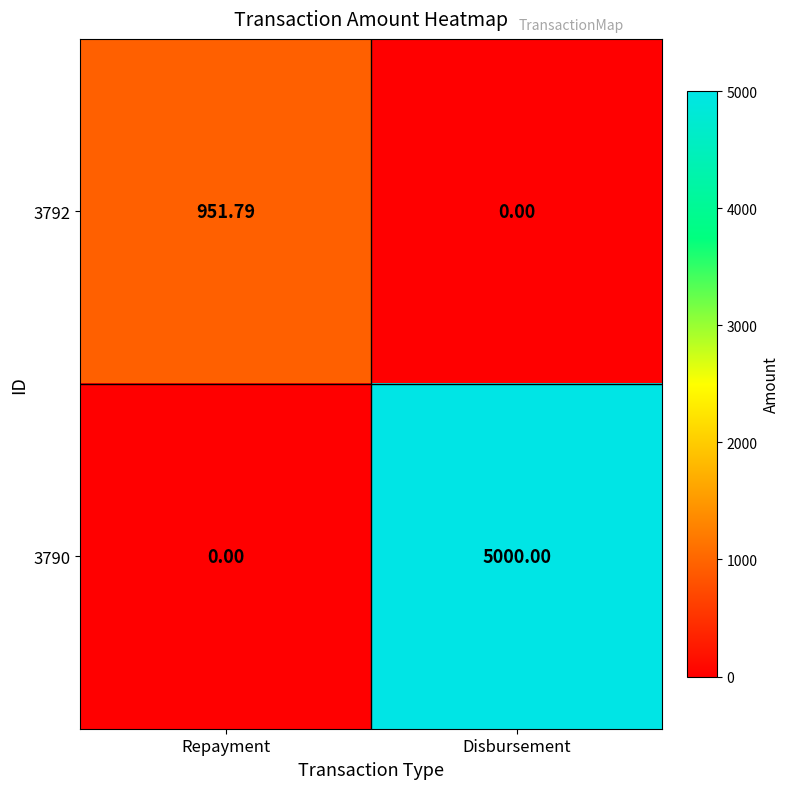

Rank the series by their average value, from lowest to highest.

3792, 3790